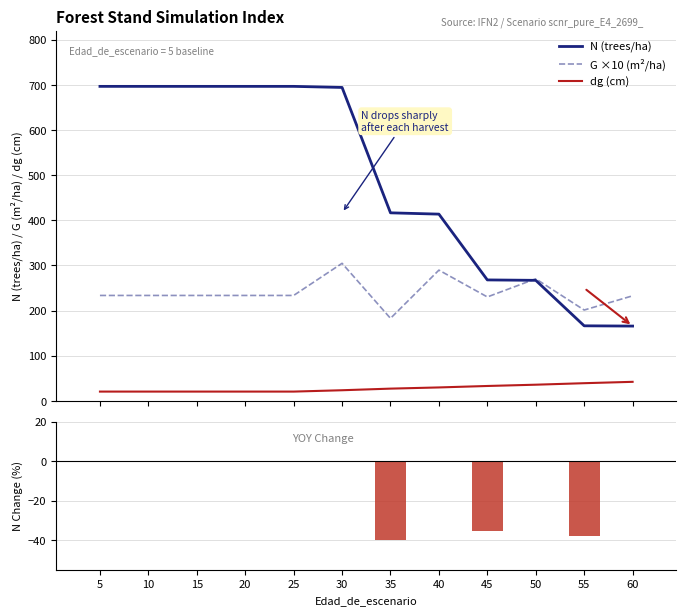

At which category is the sum across all series the highest?

30